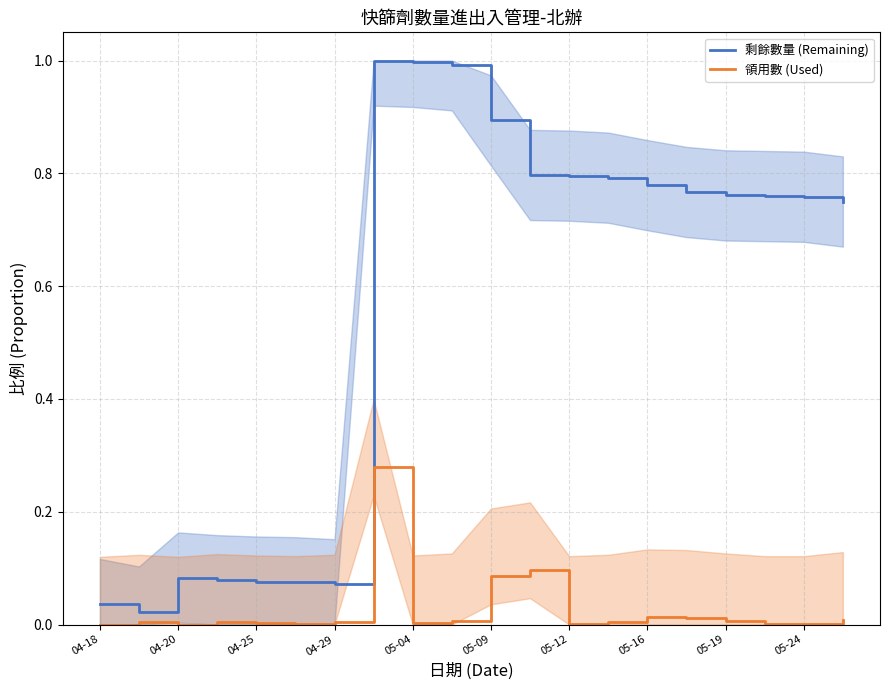

Rank the series by their average value, from highest to lowest.

剩餘數量 (Remaining), 領用數 (Used)